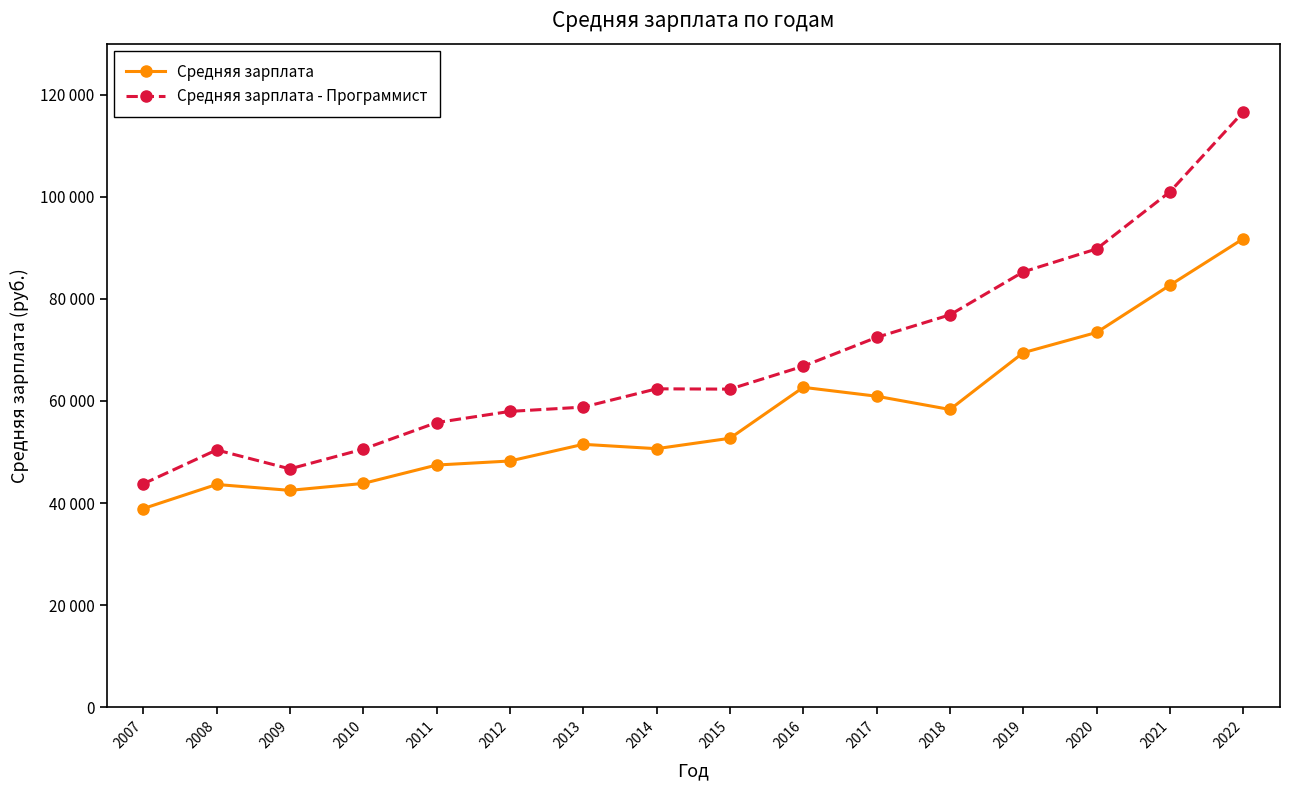

Which label corresponds to the smallest value in the chart?

2007